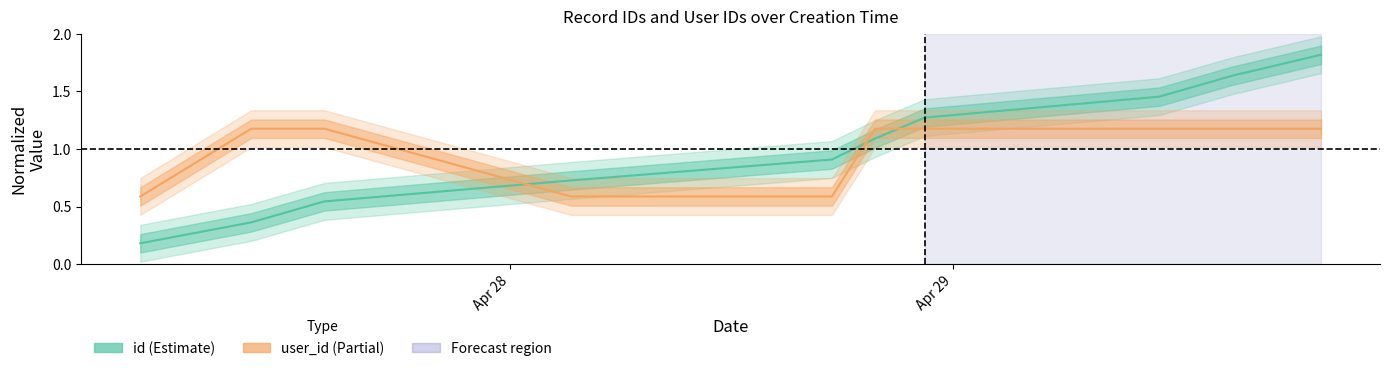

What is the sum of all user_id values?

10.0